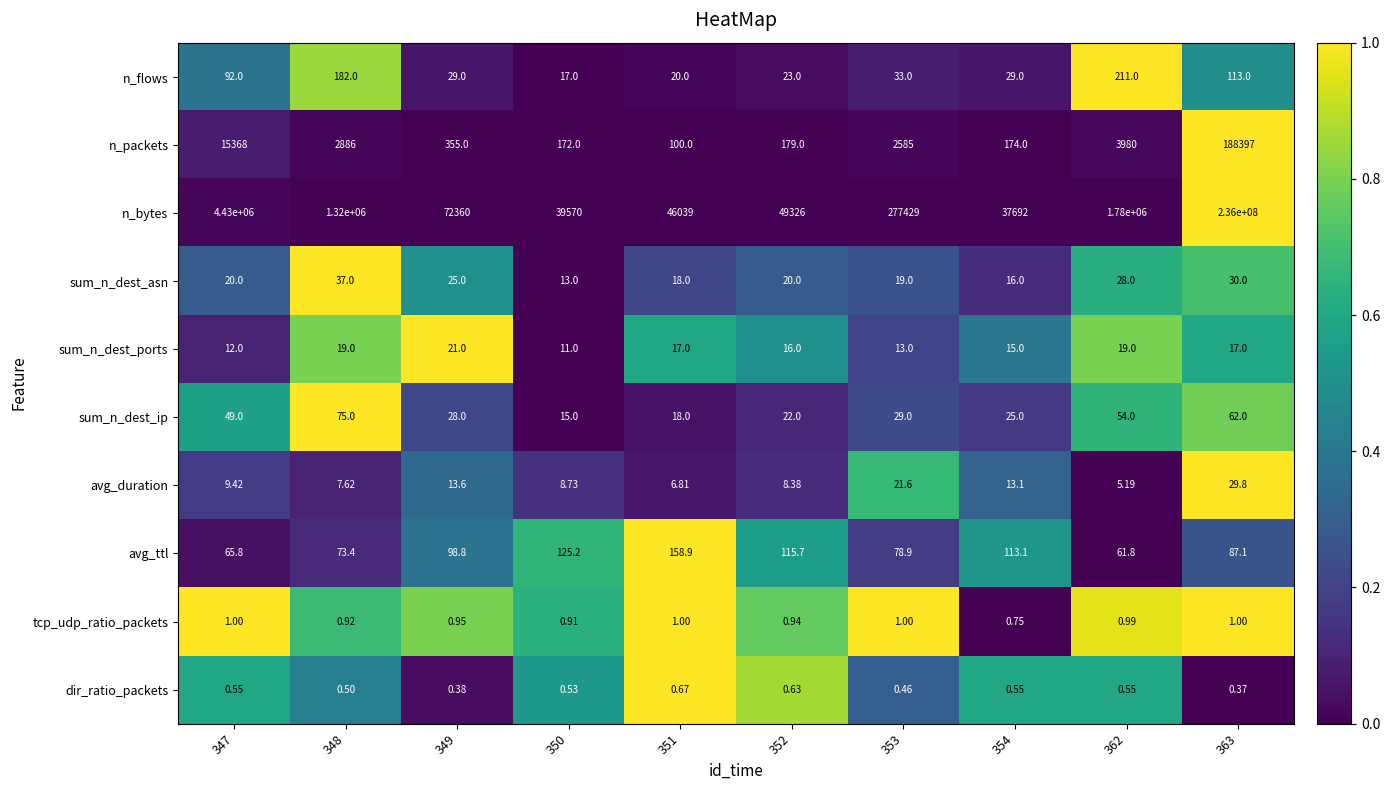

Which series has the largest total across all categories?

n_bytes